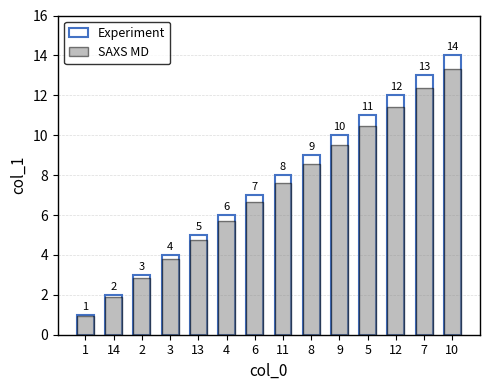

At which label does Experiment reach its minimum?

1